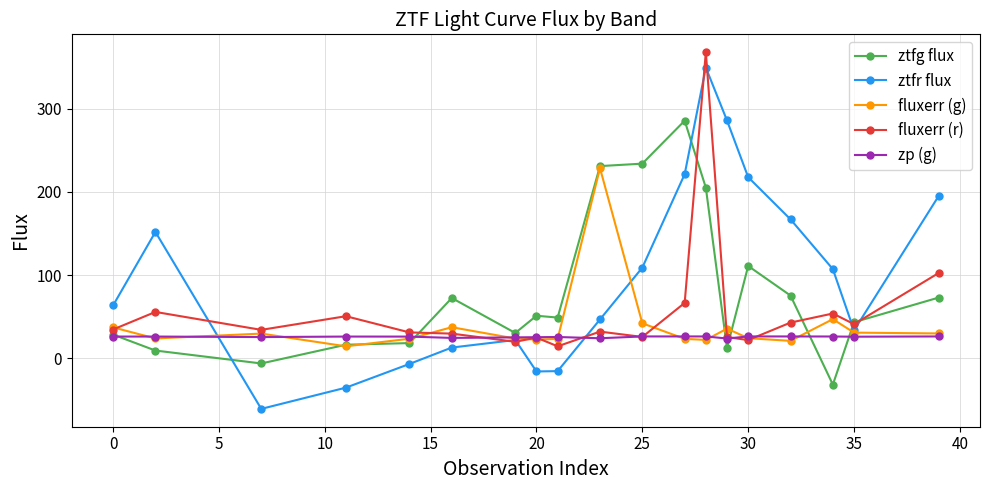

True or false: fluxerr (r) and fluxerr (g) cross at least once.

True